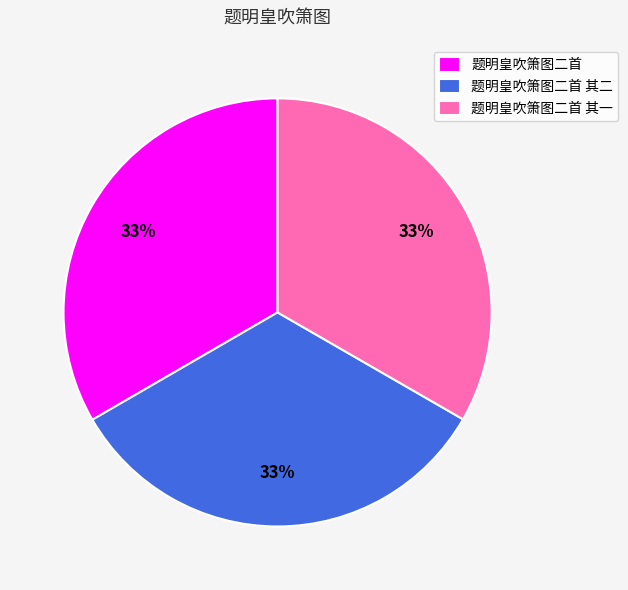

Is 题明皇吹箫图二首 其二 the majority of the pie?

No